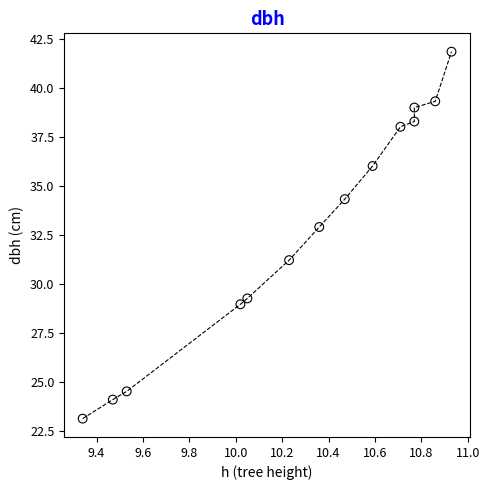

What is the range of X values (max minus min)?

1.6